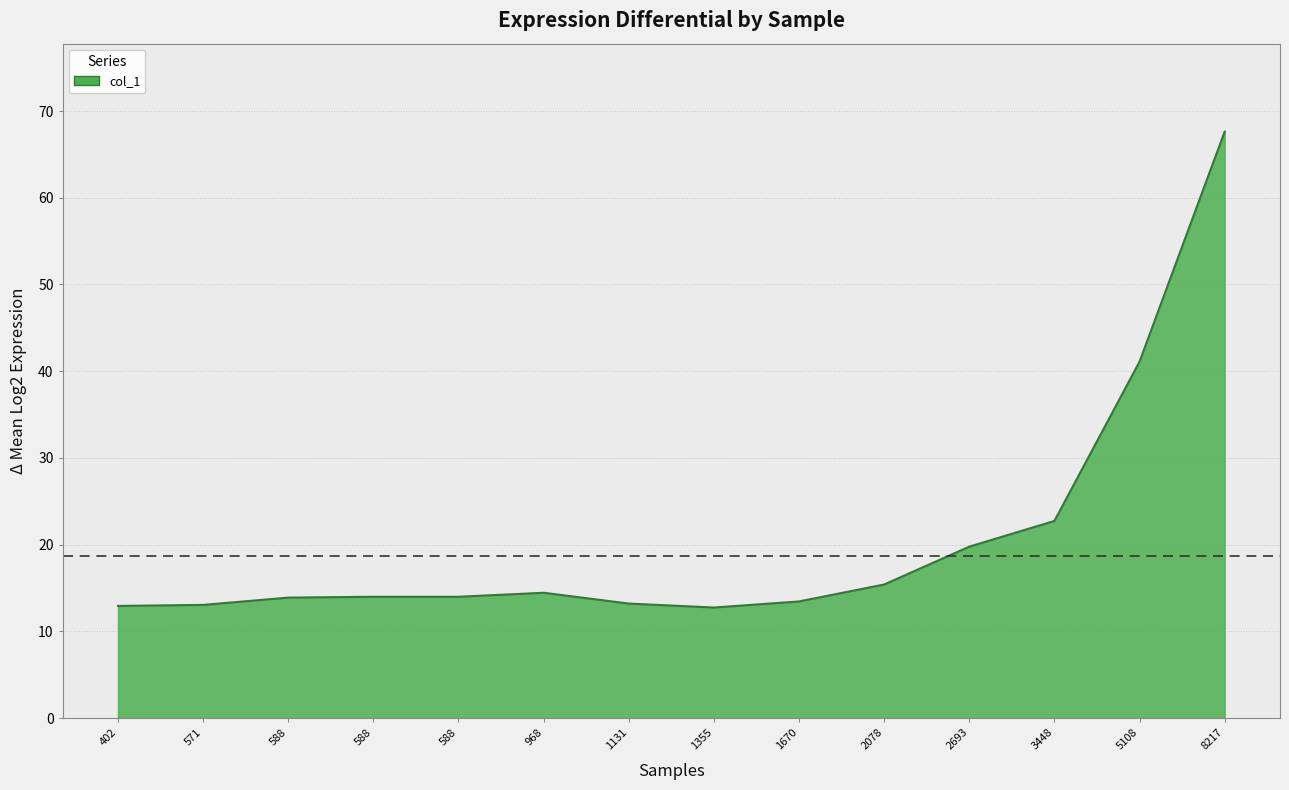

Rank the categories by value from lowest to highest.

1355, 402, 571, 1131, 1670, 588, 588, 588, 968, 2078, 2693, 3448, 5108, 8217